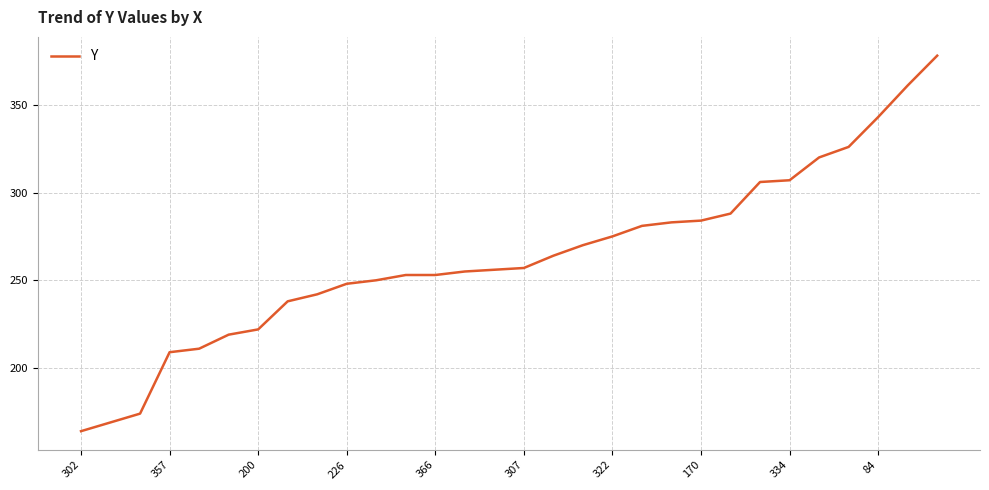

What is the maximum value shown in the chart?

378